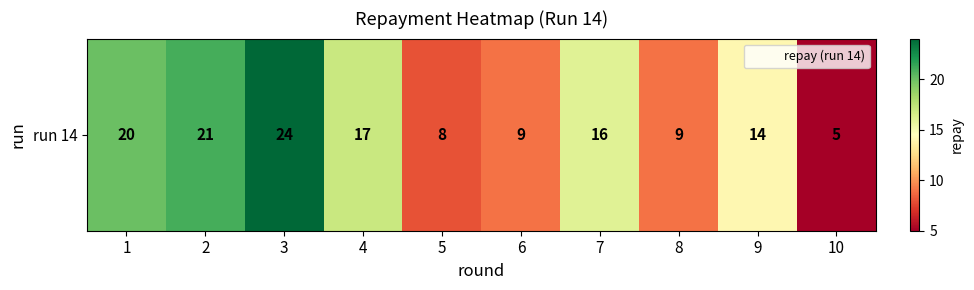

Read the value at 5.

8